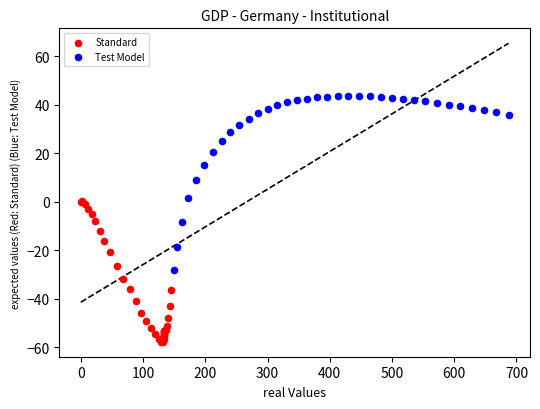

Which series contains the highest Y value?

Test Model